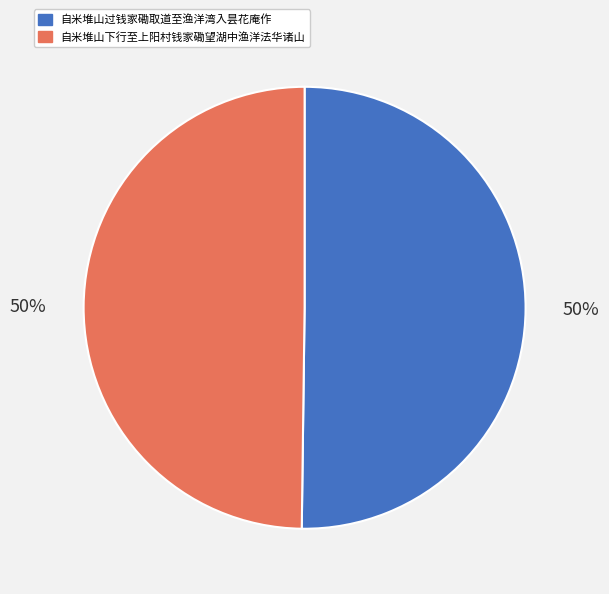

How many slices are in this pie chart?

2